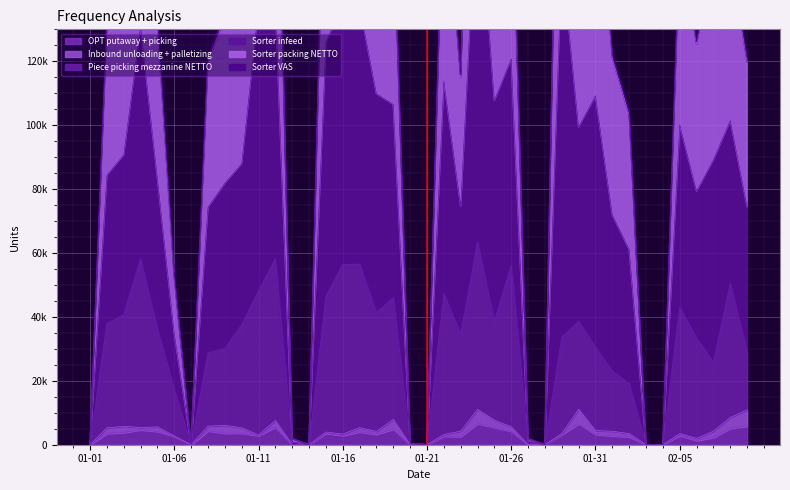

How many values in the OPT putaway + picking series exceed 3184?

19